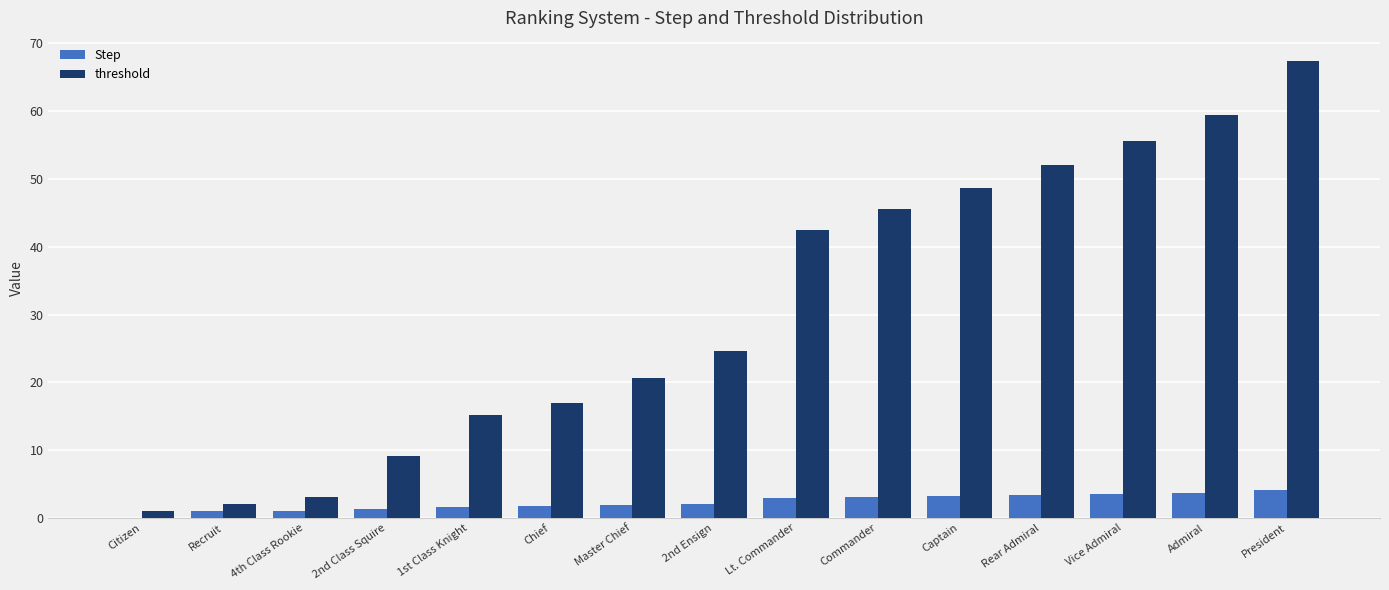

What are all the series names shown in the legend?

Step, threshold